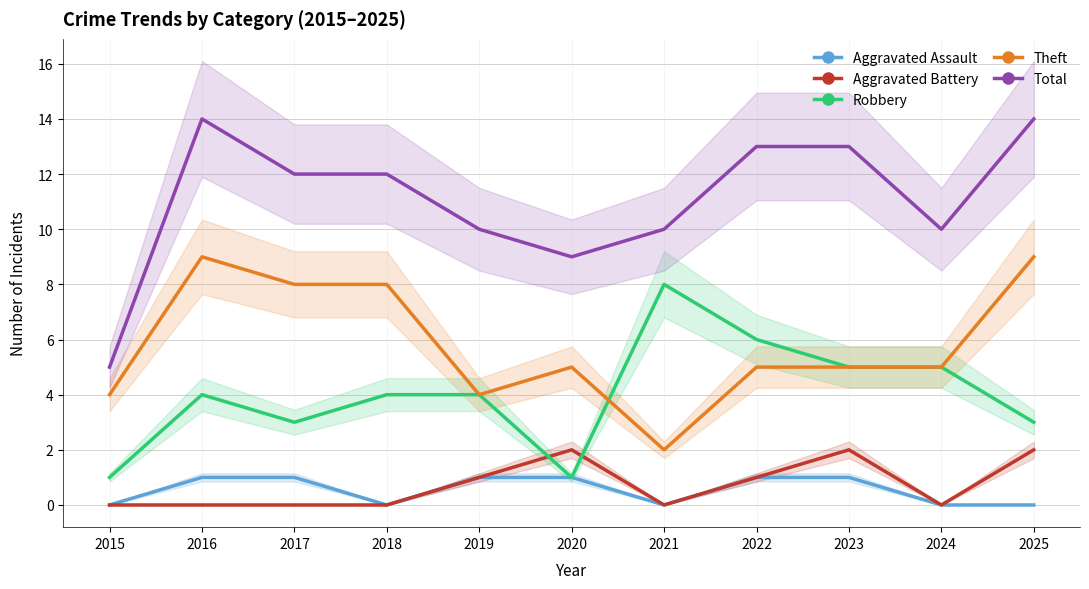

How many values in the Robbery series exceed 4?

4